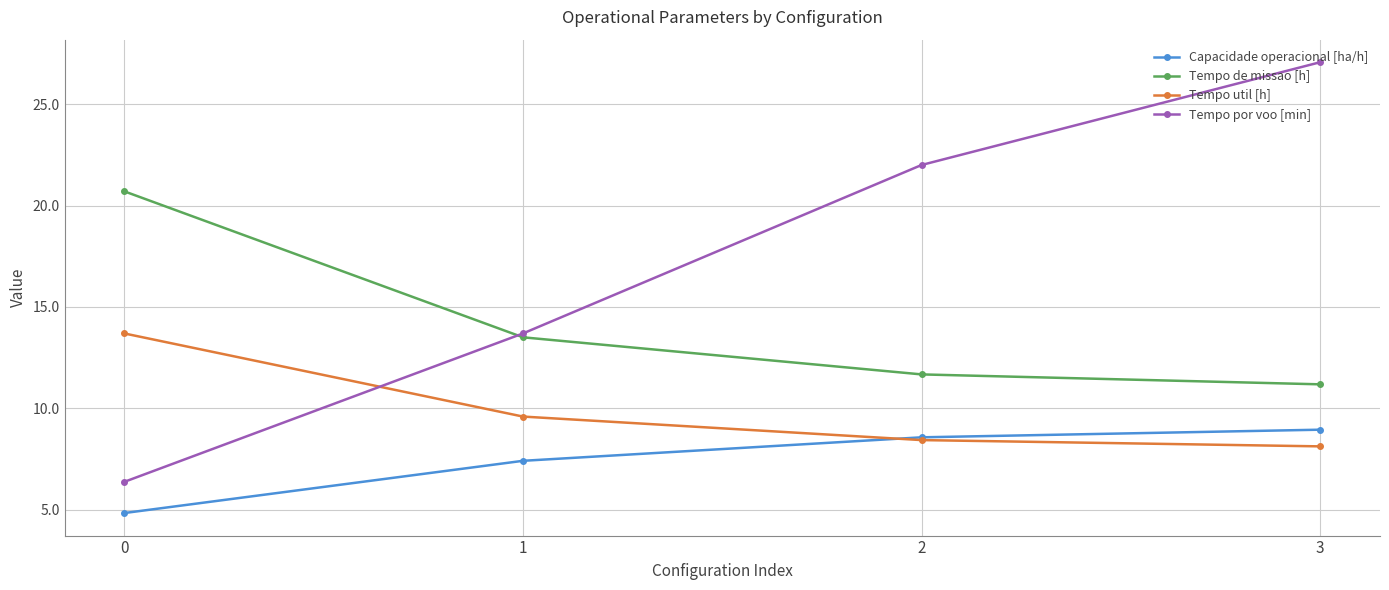

The value of Tempo de missao [h] at 0 is 4.5. True or false?

False